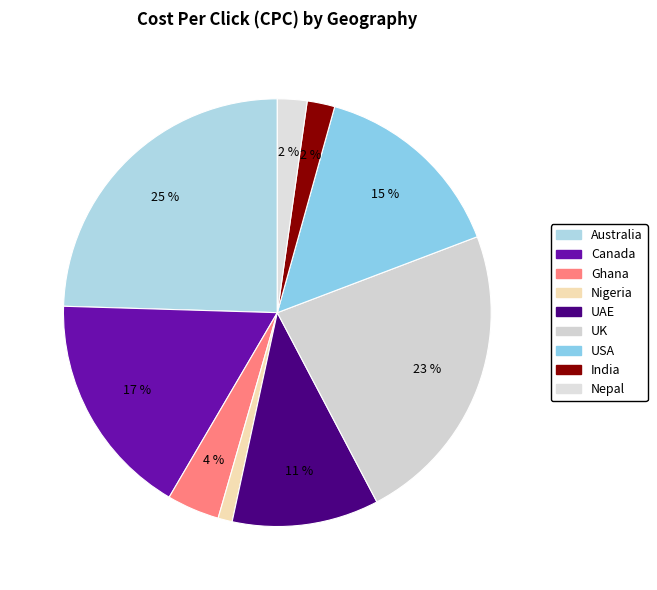

To the nearest percent, what is the combined percentage of Nepal and UAE?

13%